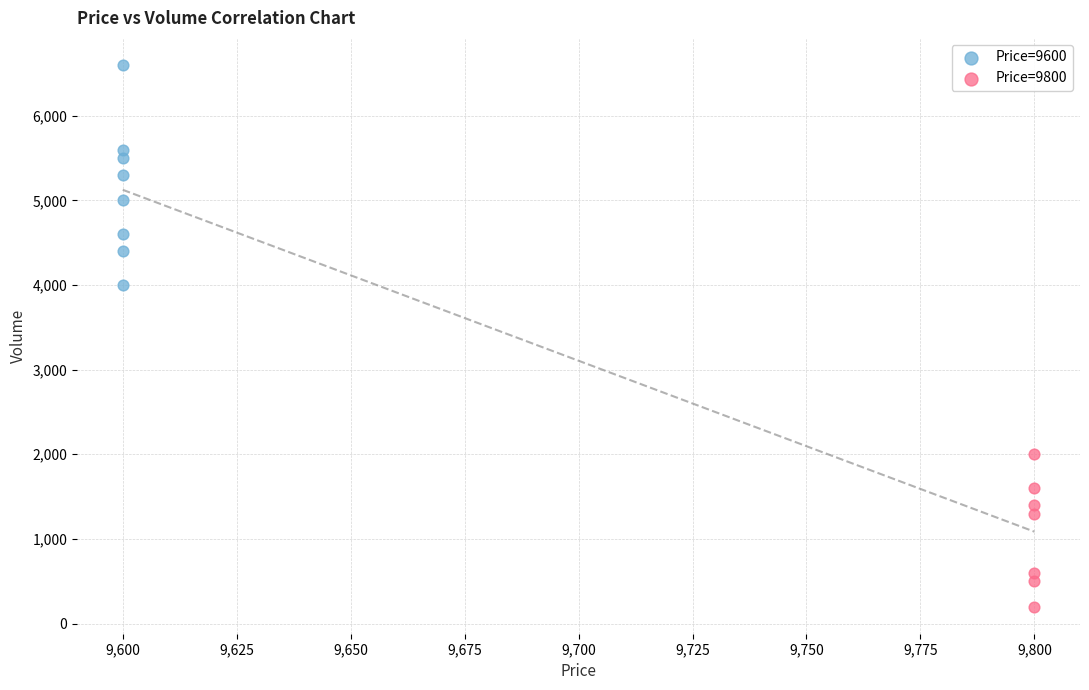

Which series reaches the minimum Y coordinate?

Price=9800